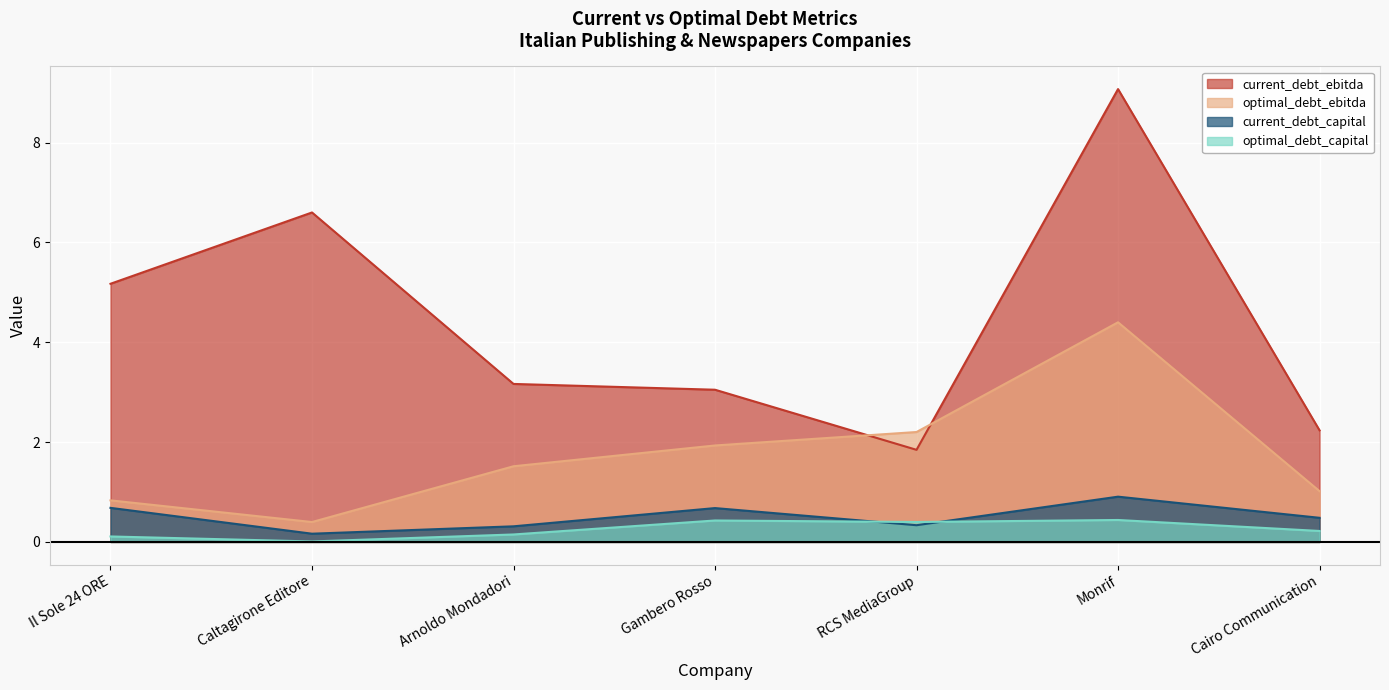

Where is the first local maximum for optimal_debt_ebitda?

Monrif